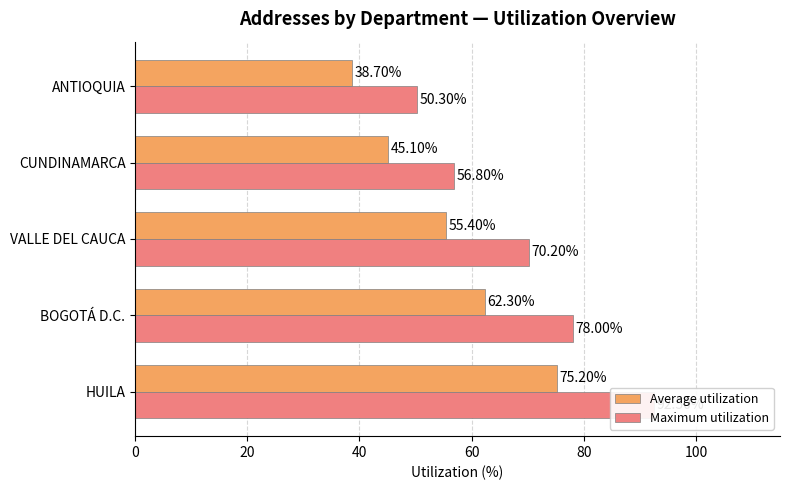

How many data points in Maximum utilization are less than 70?

2